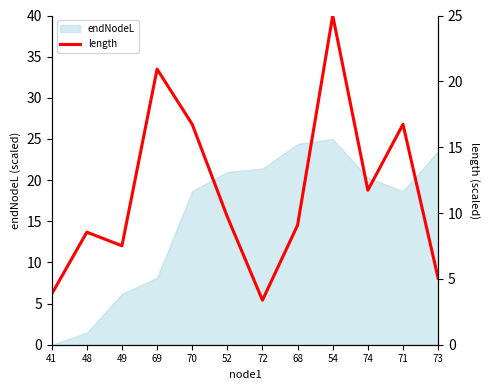

The value of endNodeL at 71 is 4.0. True or false?

False